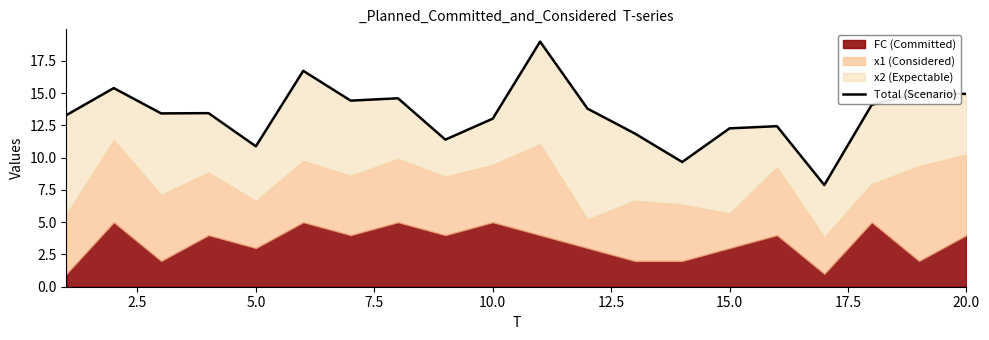

Approximately how many times larger is the value at 7.5 compared to 15.0?

0.9